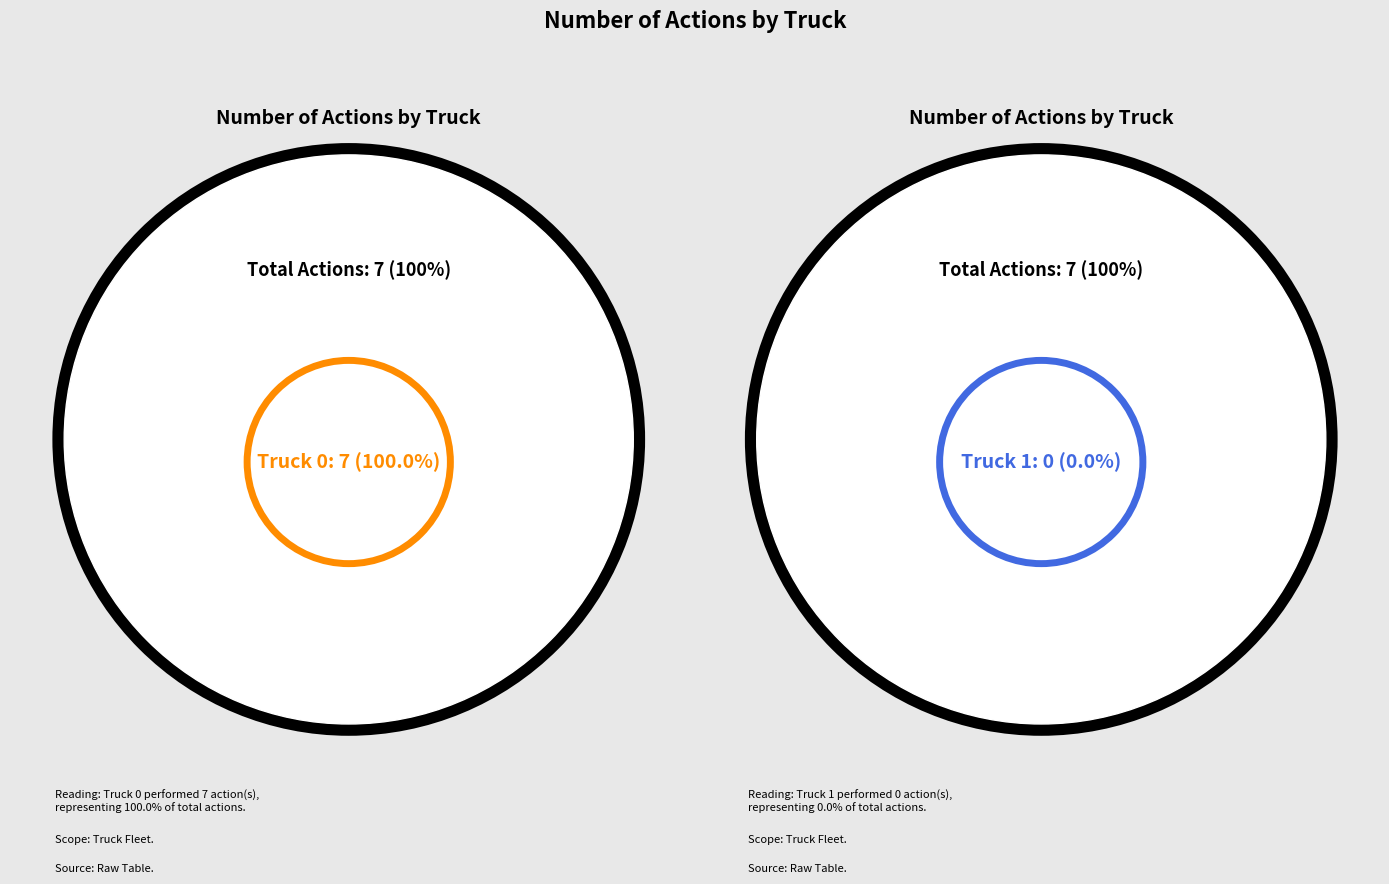

To the nearest percent, what is the average slice percentage?

50%